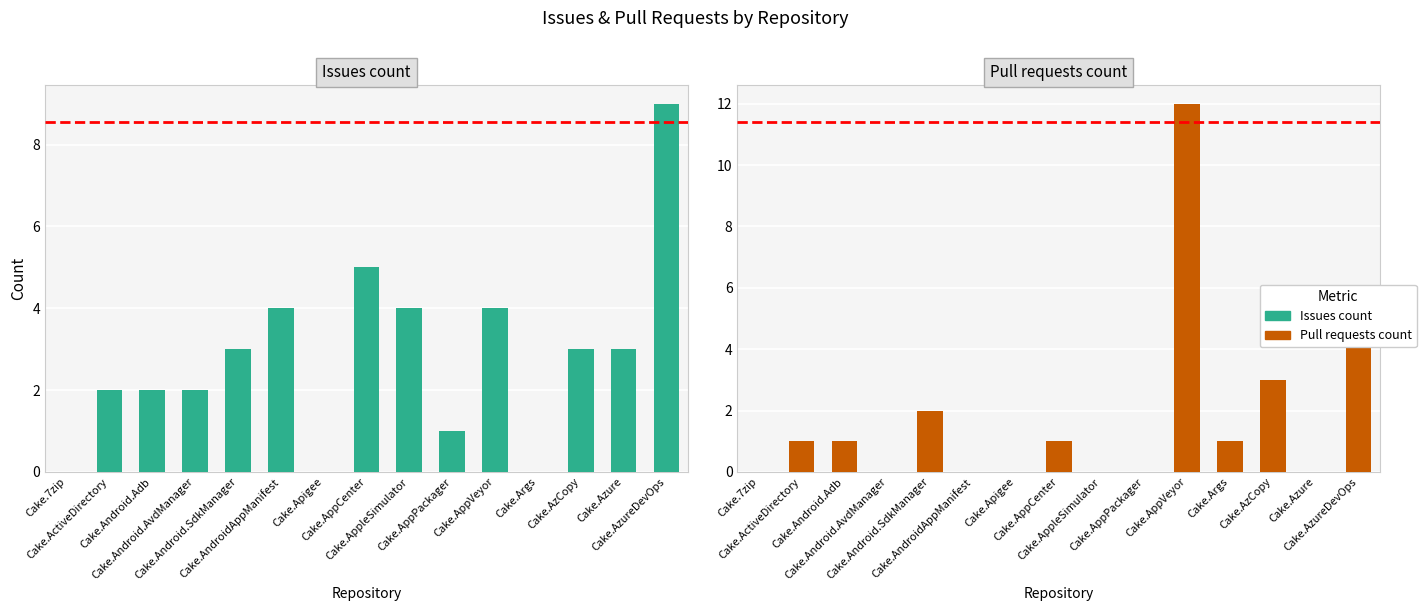

At which category does the chart reach its minimum across all series?

Cake.7zip